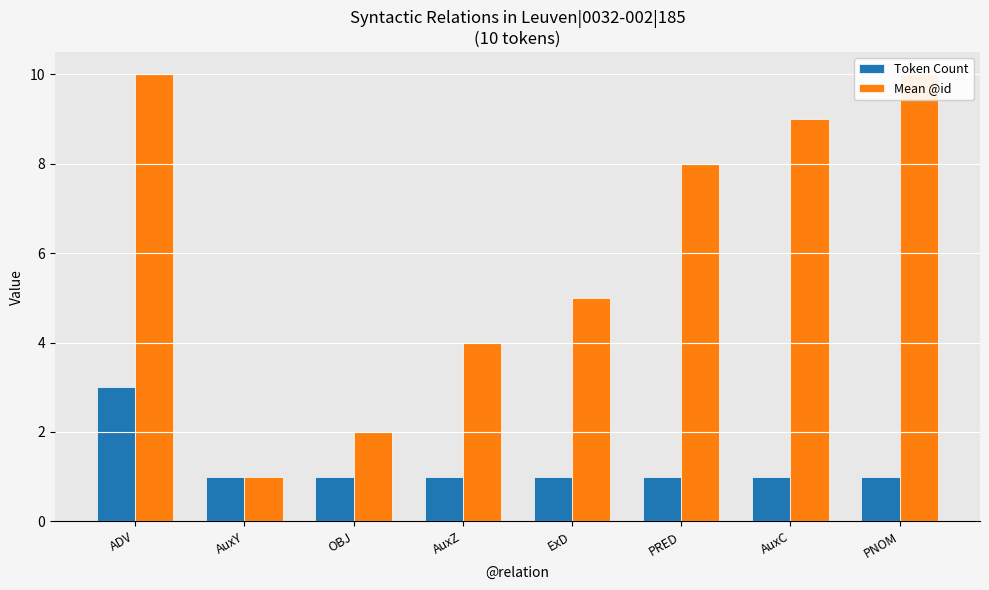

What is the value of the Mean @id bar at the 6th from the left?

8